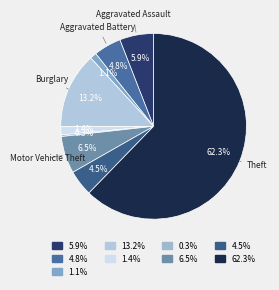

Which category accounts for the majority?

Theft